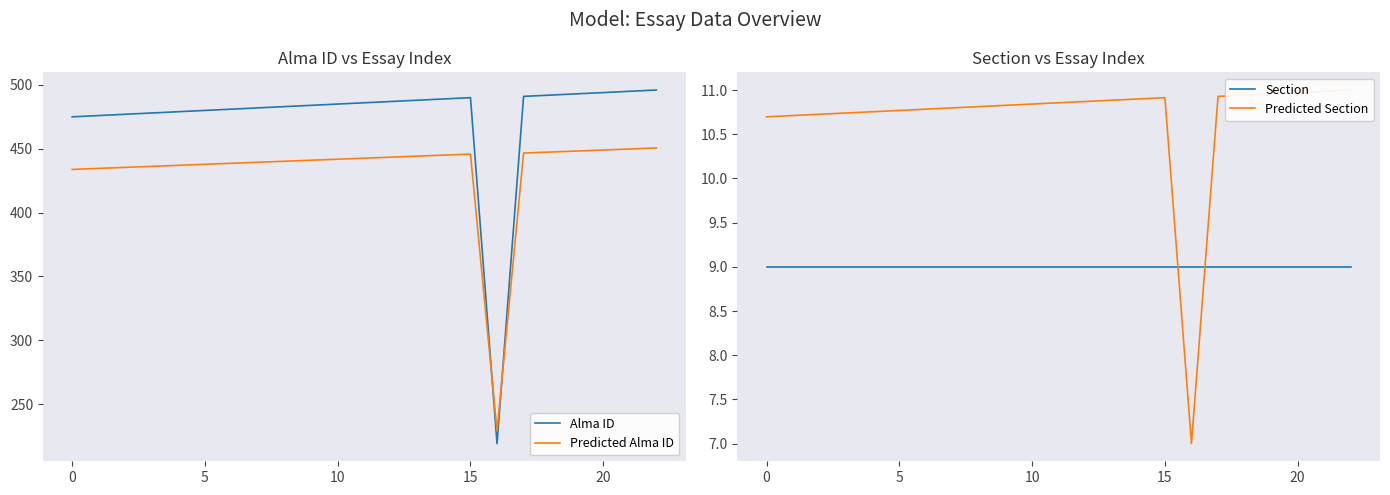

Where is the first local maximum for Alma ID?

15